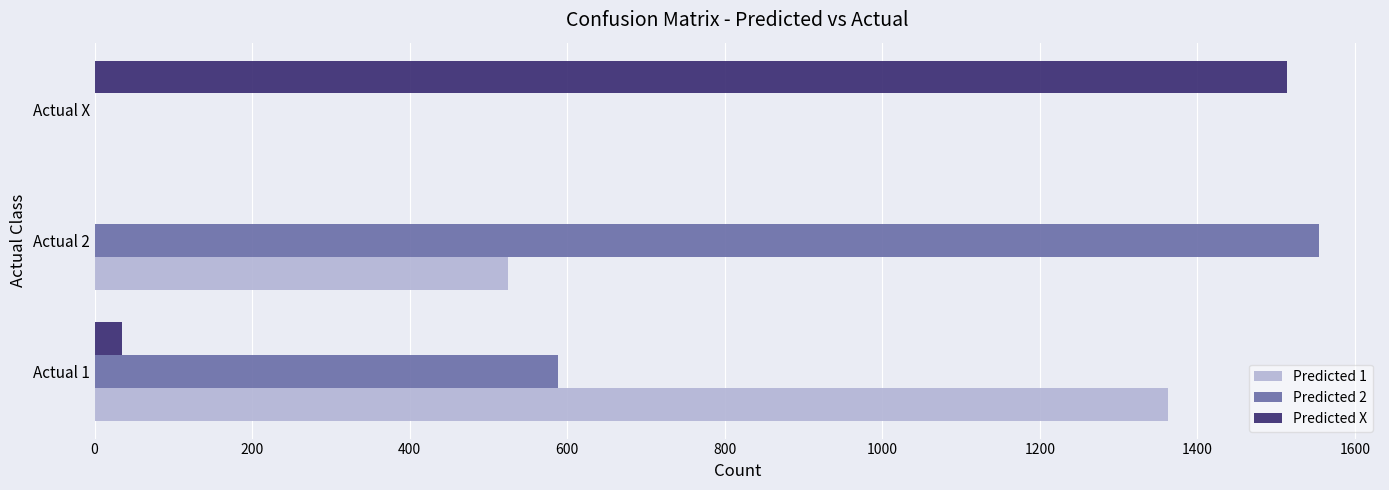

The value of Predicted 1 at Actual 1 is 744. True or false?

False